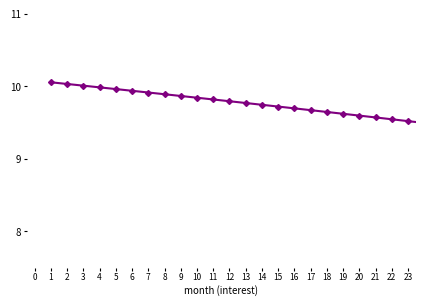

How many series are shown in this chart?

1